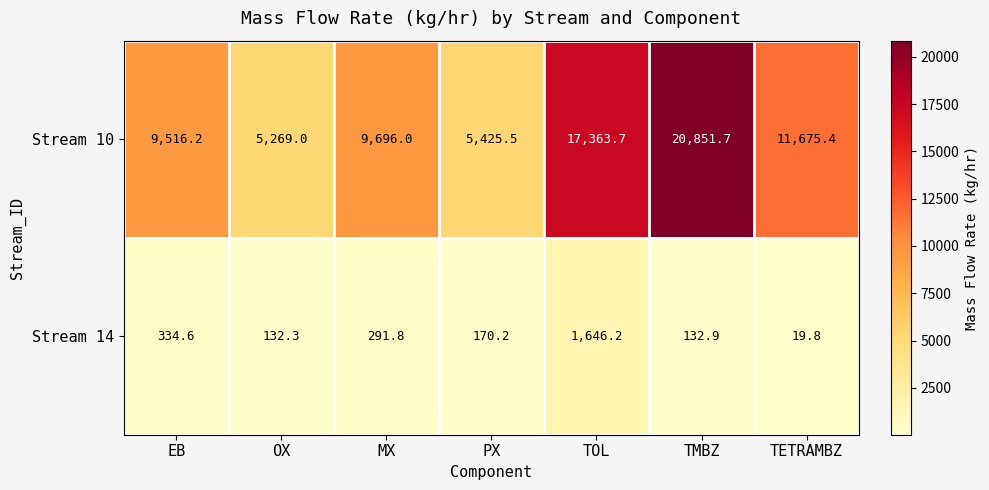

Which series has the largest total across all categories?

Stream 10